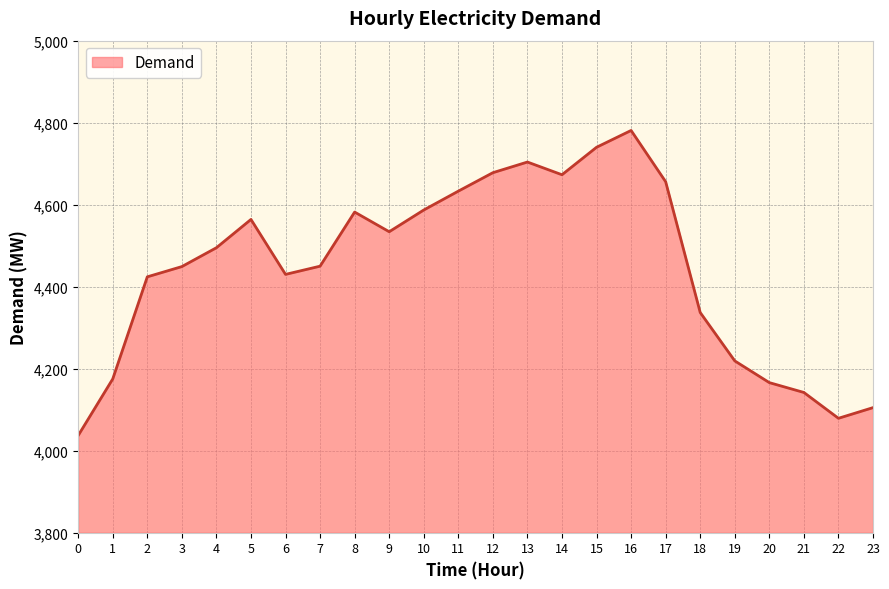

What is the difference between the maximum and minimum values?

744